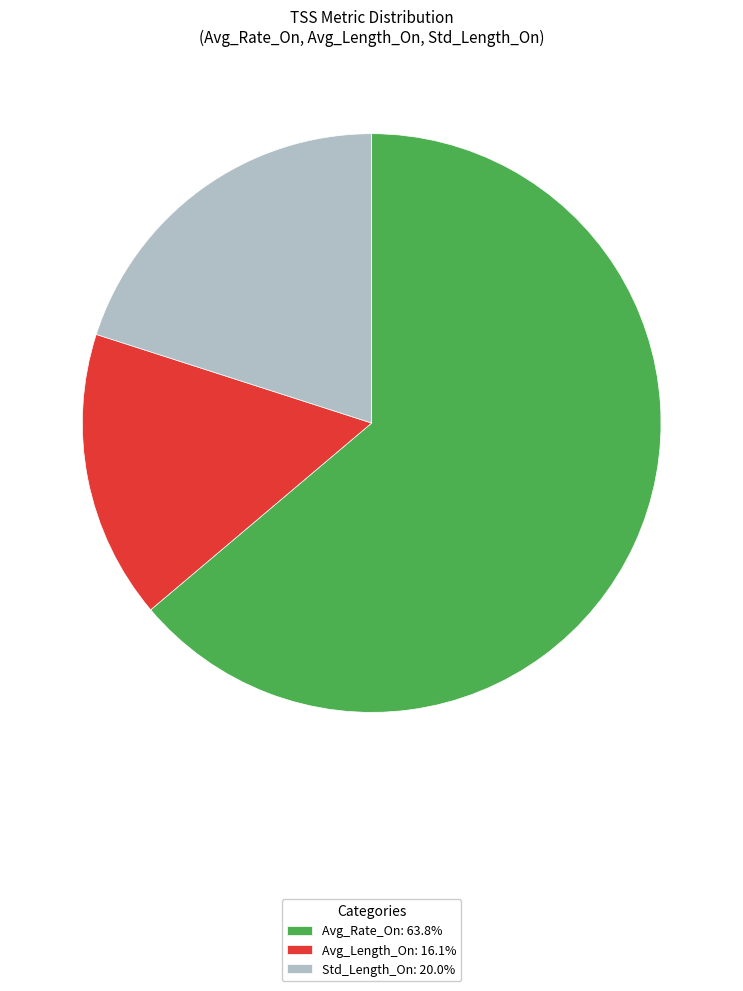

The Std_Length_On slice represents 20% of the pie. True or false?

True